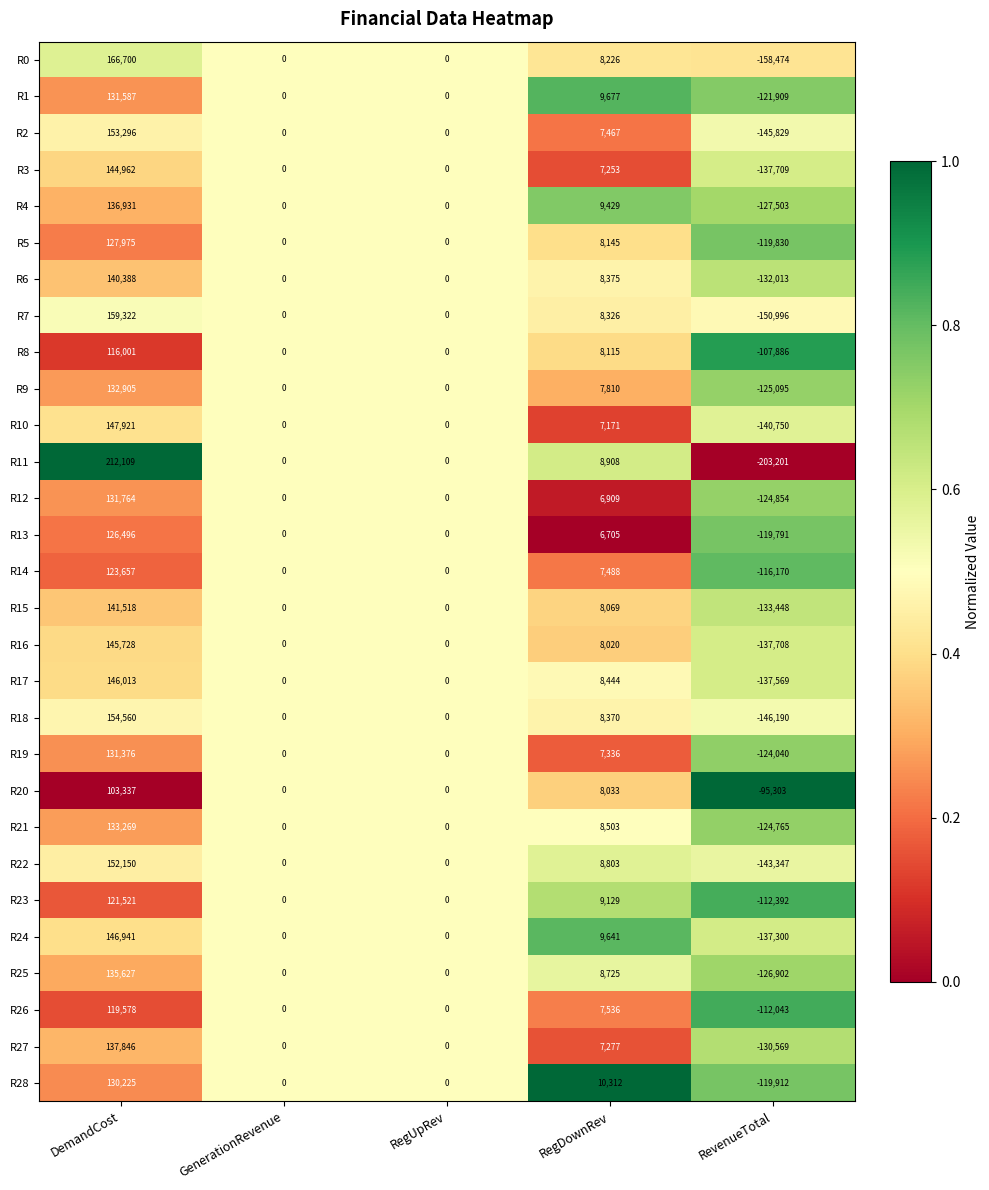

What is the average value of the R5 series?

3258